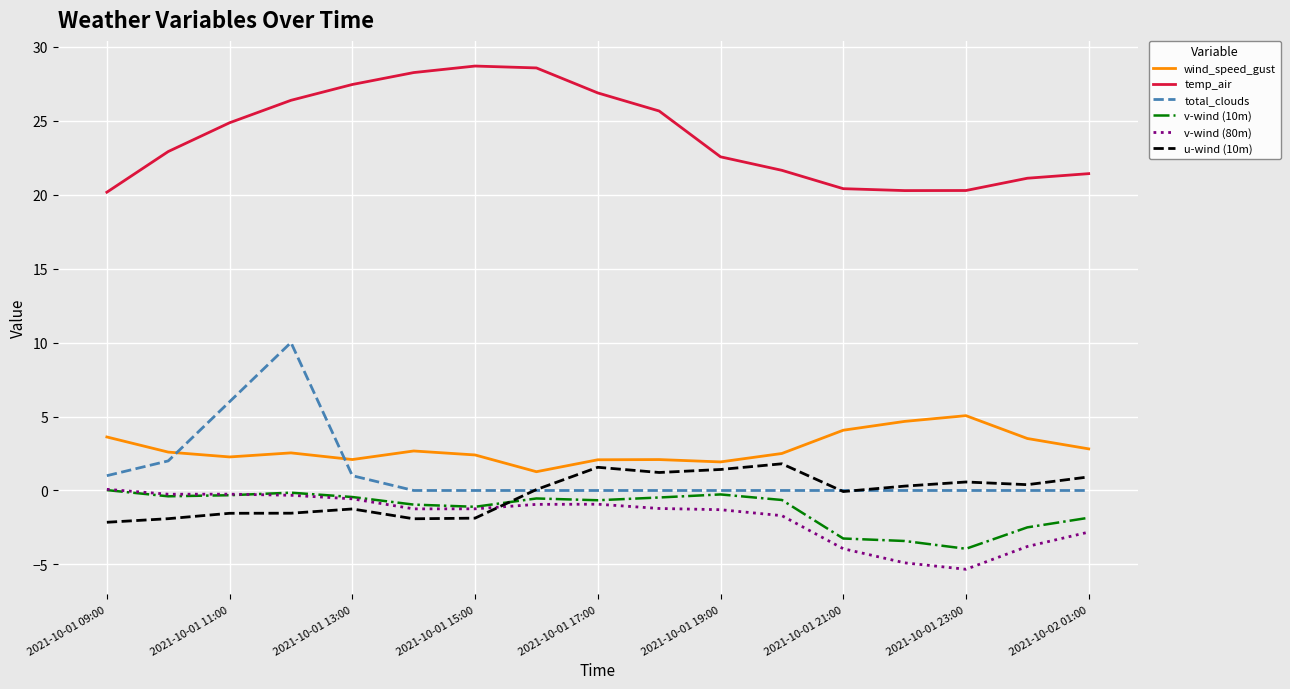

What is the average value of the u-wind (10m) series?

-0.2